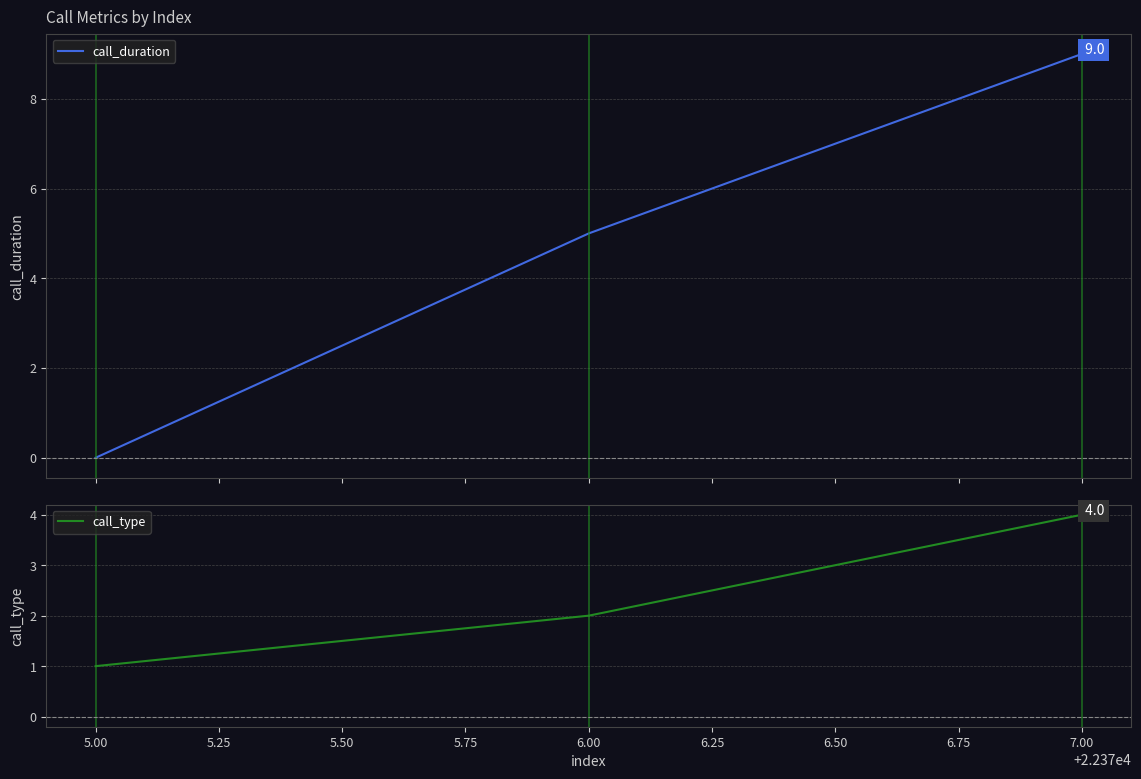

Rank the categories by call_type value from lowest to highest.

5.00, 6.00, 7.00